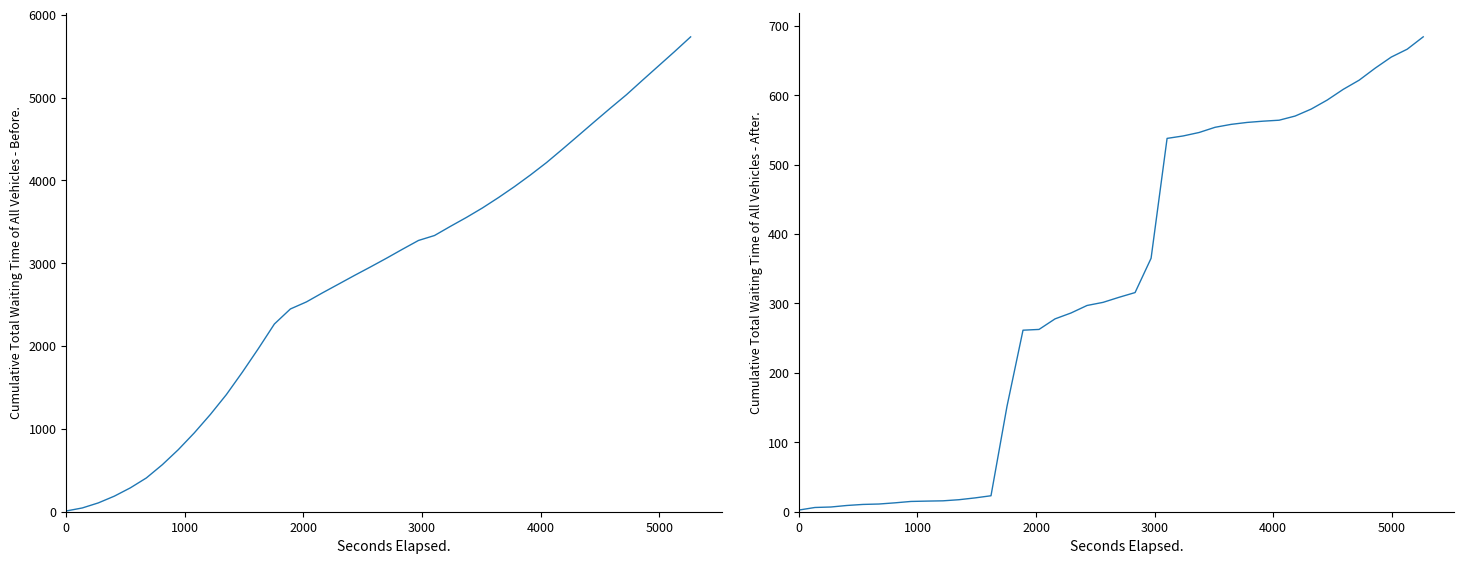

True or false: col_1 and col_3 intersect in this chart.

False